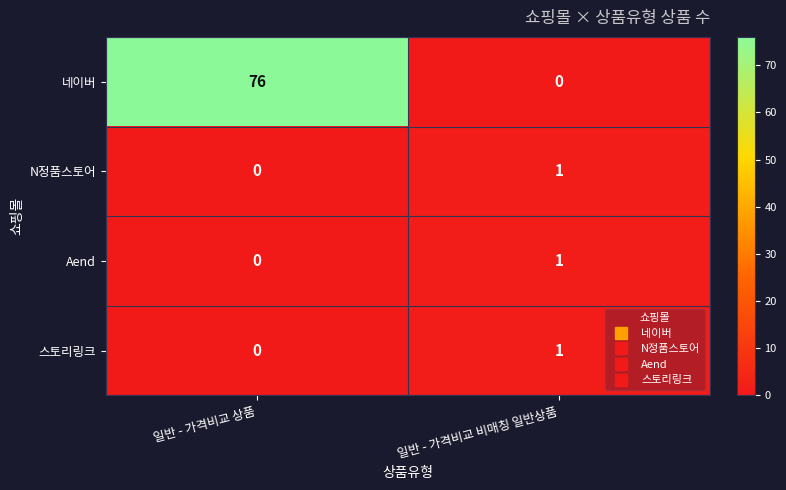

How many data points does each series have?

2